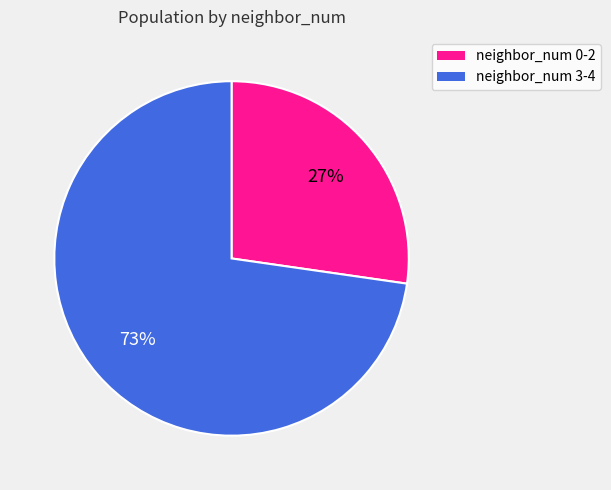

Does any single category account for the majority?

Yes